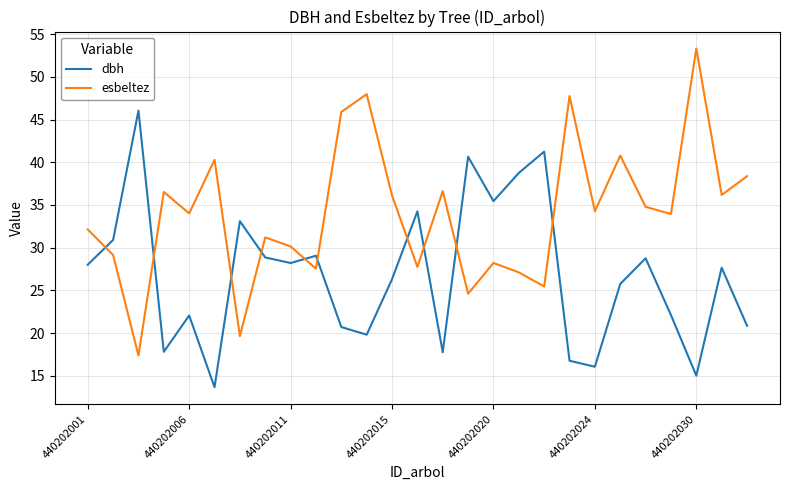

What is the difference between the maximum and minimum values in the dbh series?

32.4